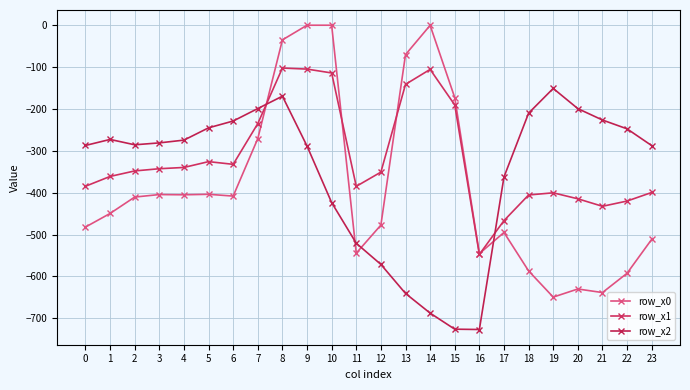

At which label does row_x2 first exceed -280?

1